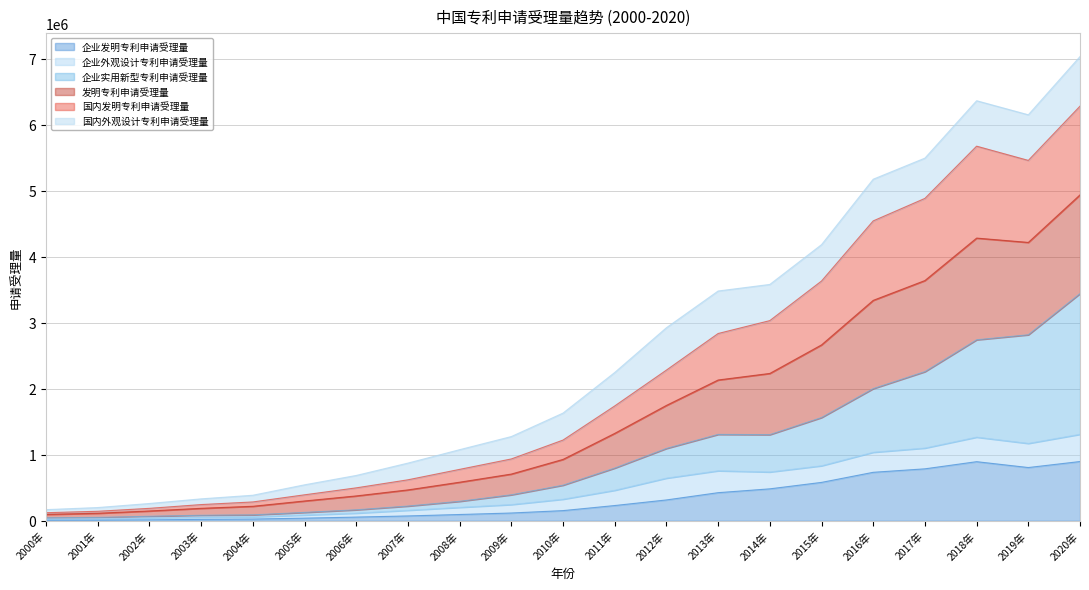

Does the chart display data point markers on the line(s)?

No